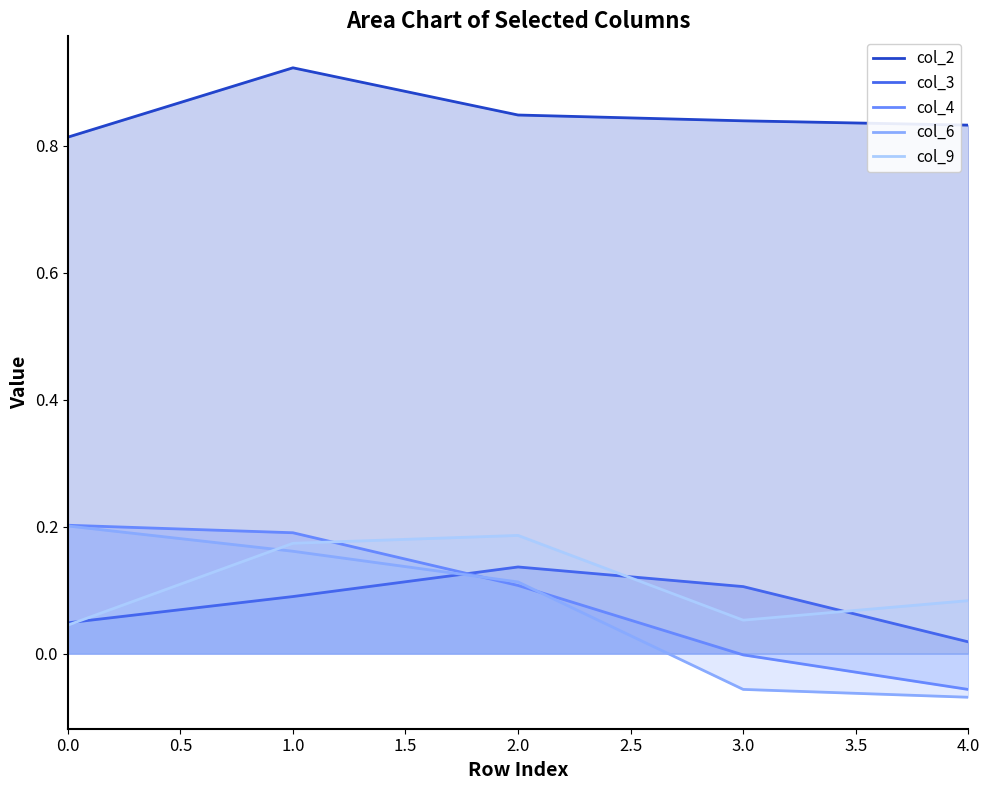

The col_4 series shows -0.0 at 4.0. True or false?

False